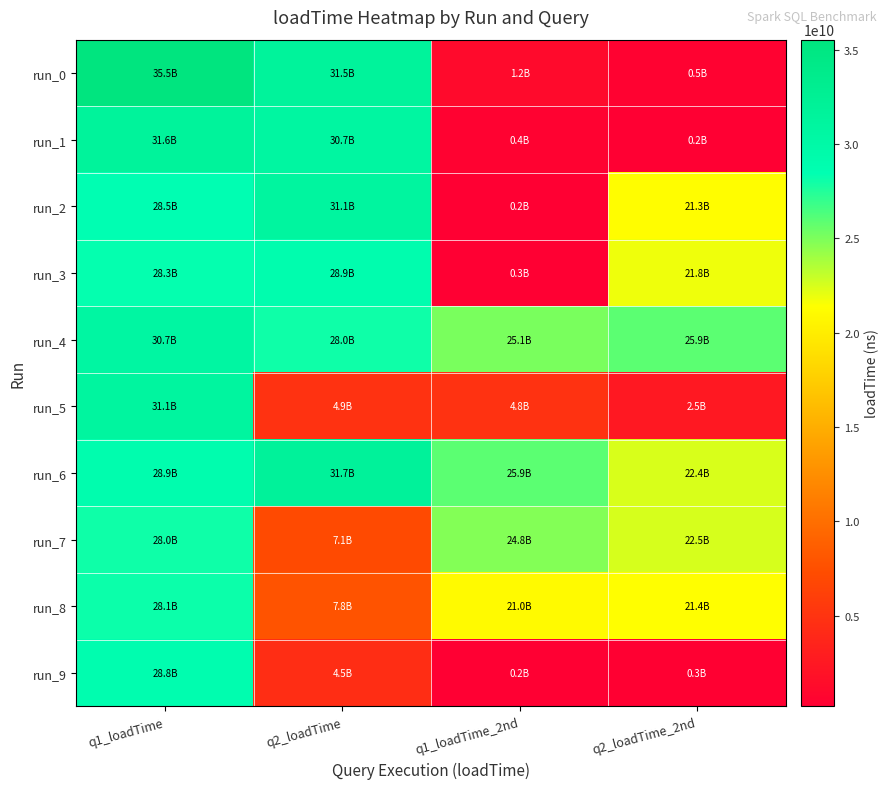

Which series has the widest spread of values?

run_0